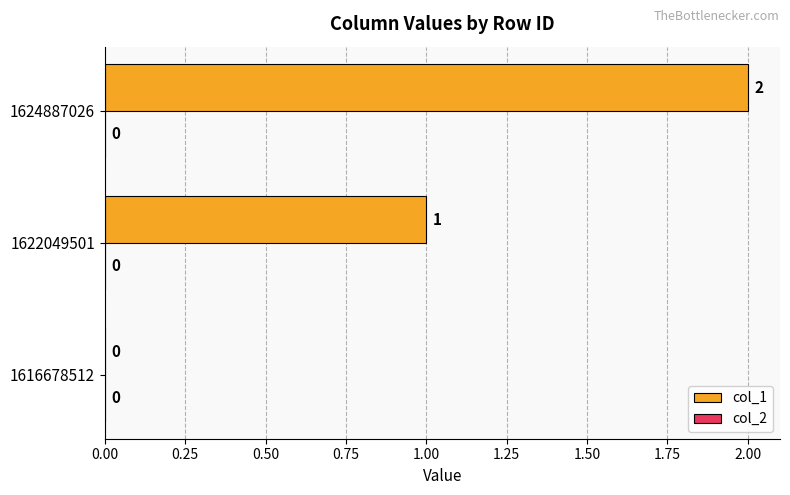

Between 1622049501 and 1624887026, which is larger?

1624887026